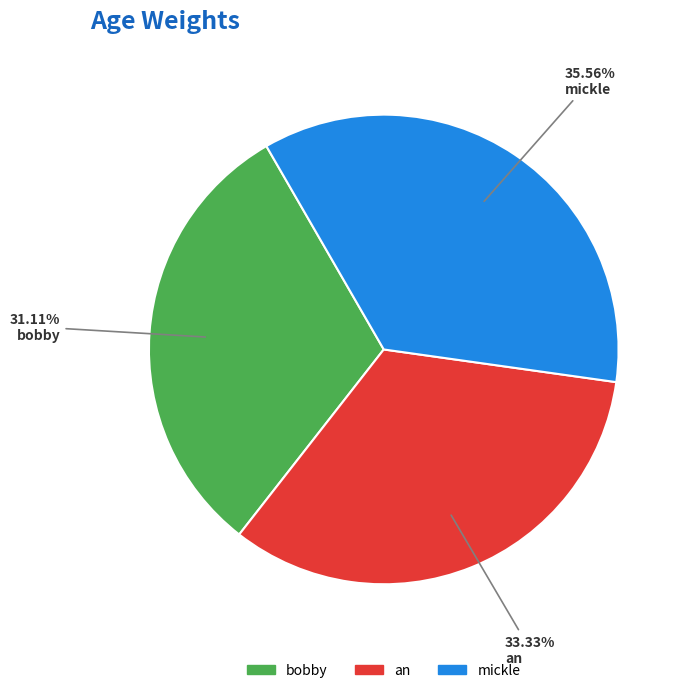

Which category has the biggest portion of the pie?

mickle